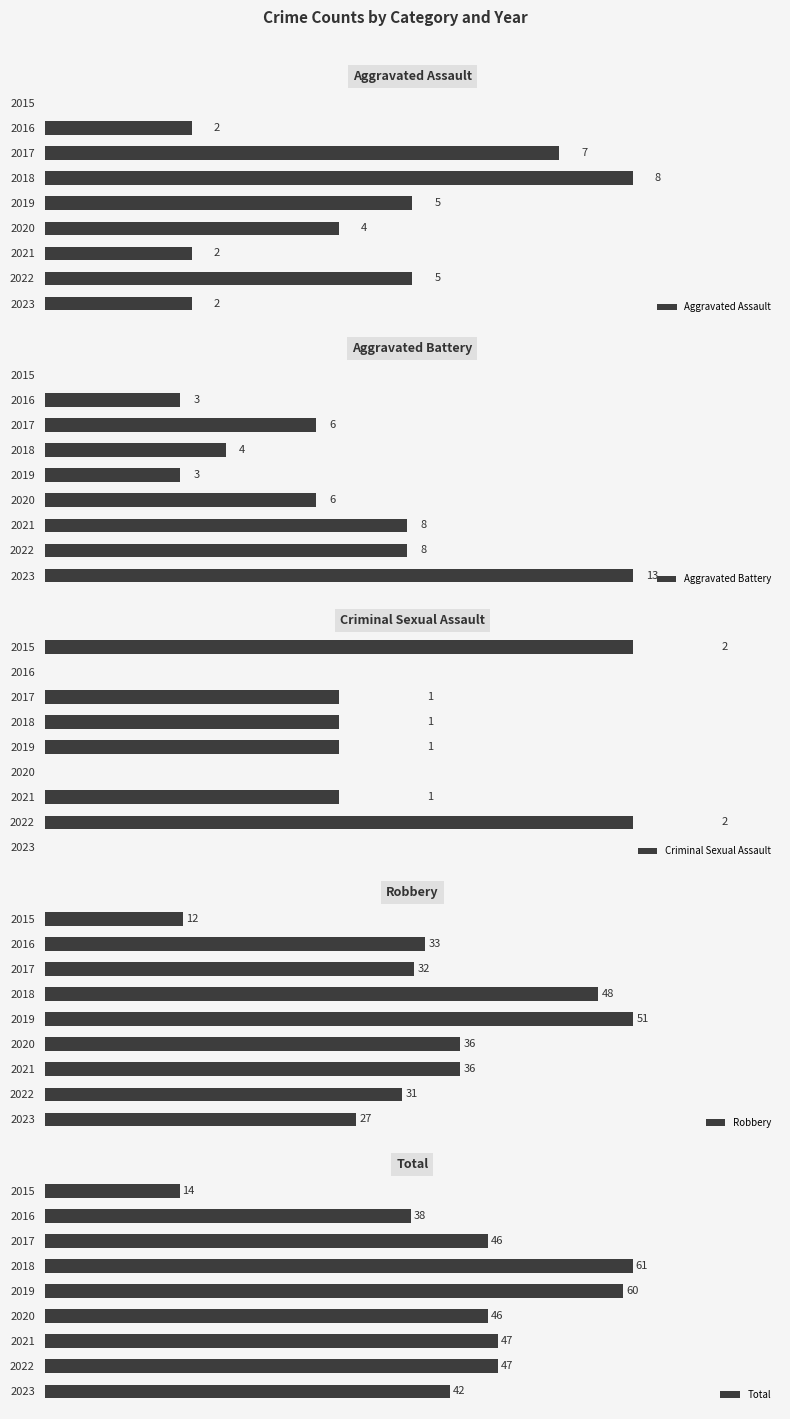

What is the average value of the Robbery series?

34